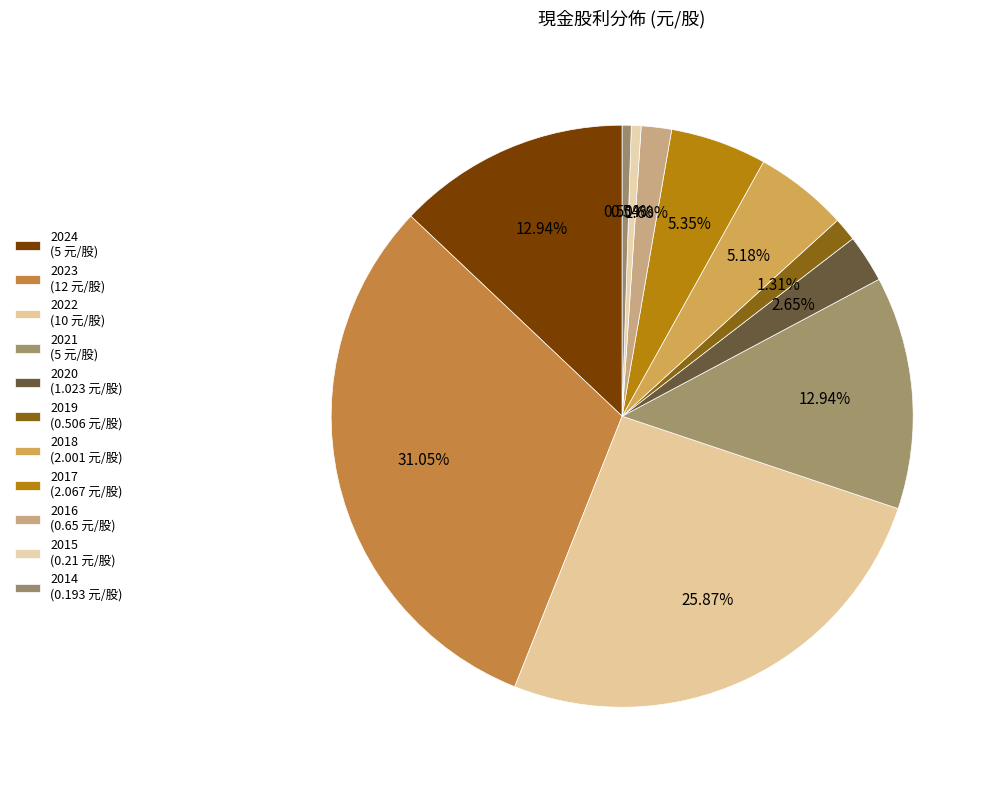

How many slices are in this pie chart?

11